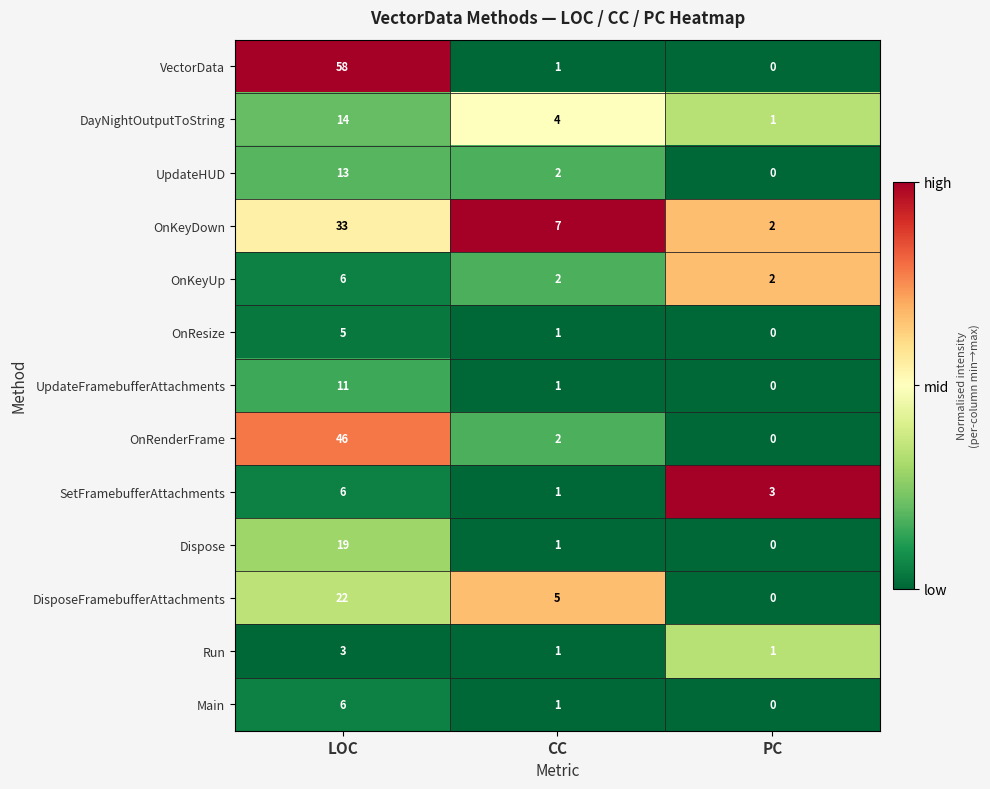

Which series changed the most between LOC and CC?

VectorData